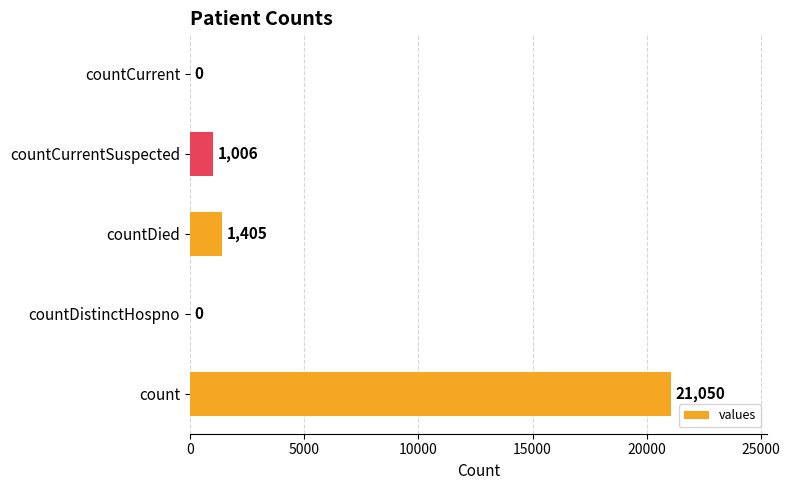

What is the maximum value shown in the chart?

21050